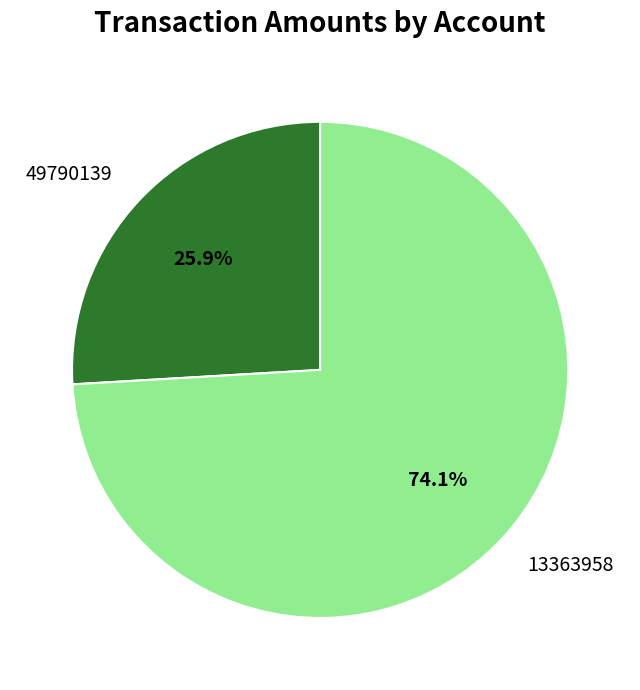

Is it true that 13363958 is 74% of the pie?

True